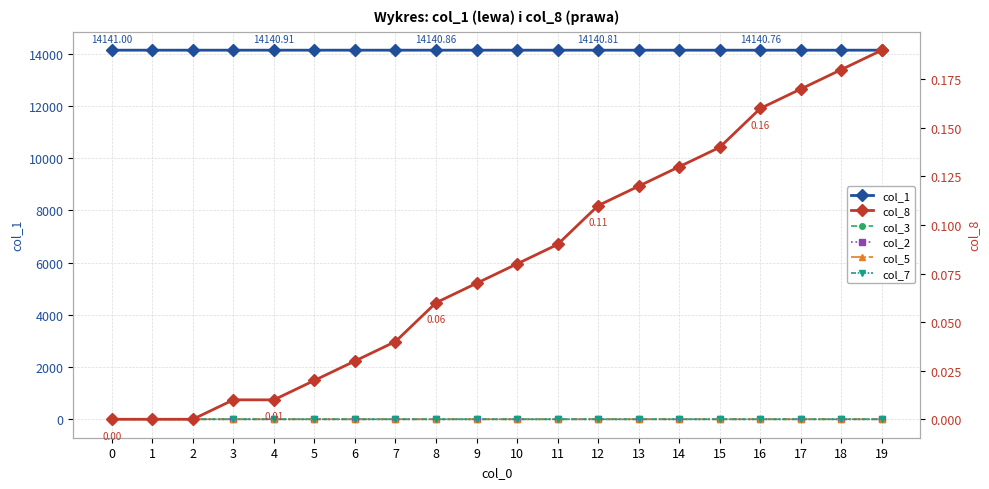

Reading right to left, what are all the values shown in this chart?

col_1: 14140.7	14140.7	14140.8	14140.8	14140.8	14140.8	14140.8	14140.8	14140.8	14140.8	14140.8	14140.9	14140.9	14140.9	14140.9	14140.9	14140.9	14140.9	14141.0	14141.0
col_3: 0.1	0.1	0.1	0.1	0.1	0.1	0.1	0.1	0.1	0.1	0.1	0.1	0.1	0.1	0.1	0.1	0.1	0.1	0.0	0.0
col_2: 0.0	0.0	0.0	0.0	0.0	0.0	0.0	0.0	0.0	0.0	0.0	0.0	0.0	0.0	0.0	0.0	0.0	0.0	0.0	0.0
col_5: 0.0	0.0	0.0	0.0	0.0	0.0	0.0	0.0	0.0	0.0	0.0	0.0	0.0	0.0	0.0	0.0	0.0	0.0	0.0	0.0
col_7: 0.0	0.0	0.0	0.0	0.0	0.0	0.0	0.0	0.0	0.0	0.0	0.0	0.0	0.0	0.0	0.0	0.0	0.0	0.0	0.0
col_8: 0.2	0.2	0.2	0.2	0.1	0.1	0.1	0.1	0.1	0.1	0.1	0.1	0.0	0.0	0.0	0.0	0.0	0.0	0.0	0.0